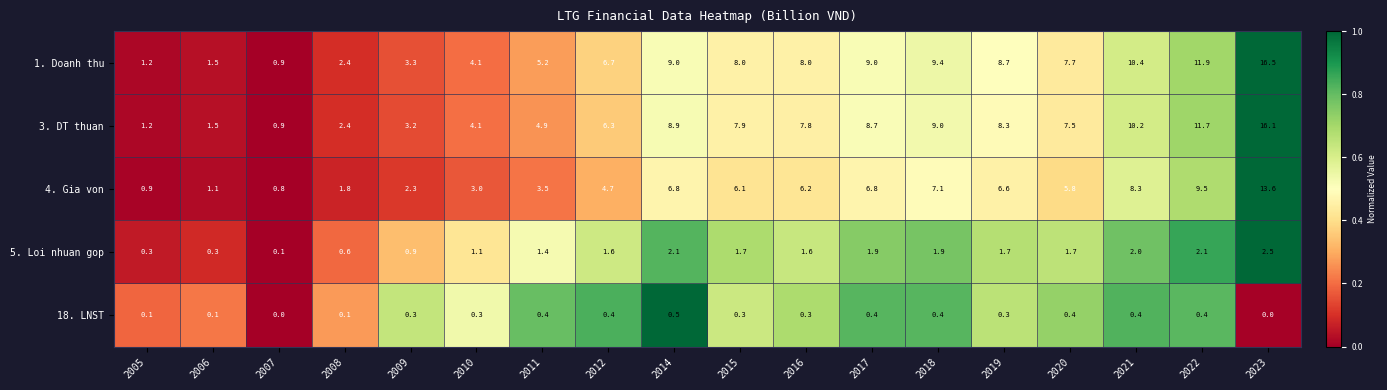

What is the difference between the maximum and second lowest values in the 5. Loi nhuan gop series?

2.2